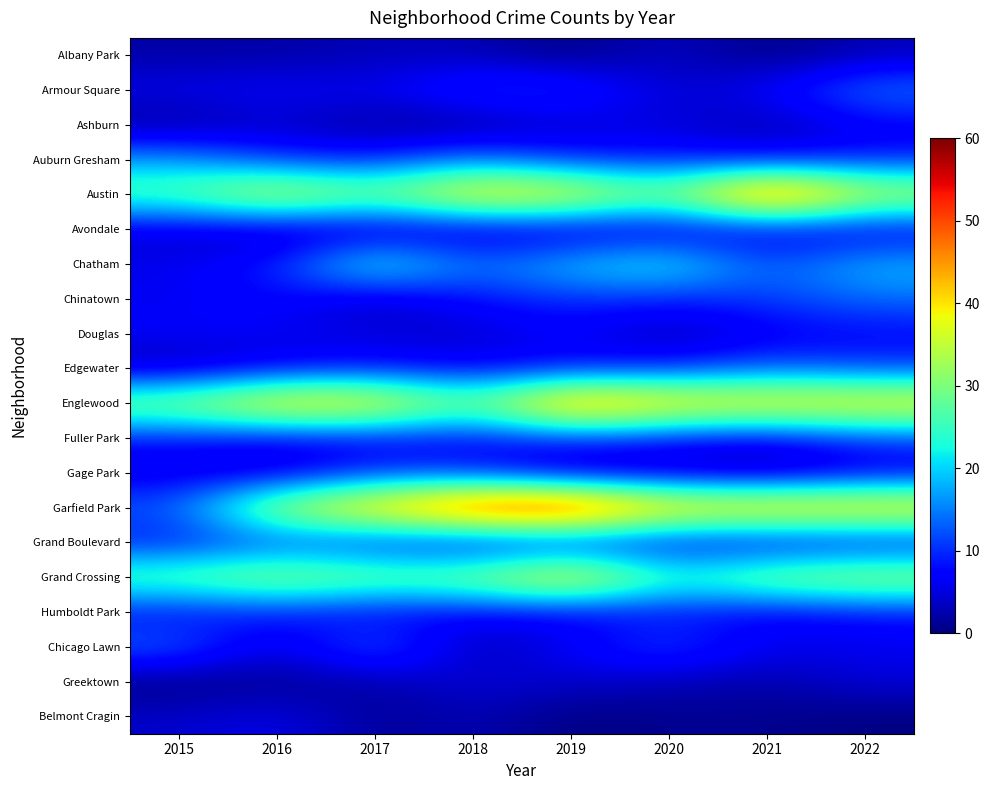

Reading left to right, what are all the values shown in this chart?

Albany Park: 2015=2	2016=2	2017=3	2018=3	2019=0	2020=4	2021=0	2022=3
Armour Square: 2015=6	2016=7	2017=6	2018=11	2019=11	2020=4	2021=7	2022=15
Ashburn: 2015=1	2016=4	2017=1	2018=1	2019=4	2020=5	2021=2	2022=6
Auburn Gresham: 2015=17	2016=10	2017=9	2018=15	2019=9	2020=9	2021=7	2022=9
Austin: 2015=28	2016=40	2017=31	2018=44	2019=42	2020=30	2021=57	2022=37
Avondale: 2015=4	2016=2	2017=2	2018=3	2019=3	2020=4	2021=5	2022=5
Chatham: 2015=6	2016=9	2017=26	2018=14	2019=20	2020=24	2021=12	2022=19
Chinatown: 2015=6	2016=8	2017=3	2018=8	2019=10	2020=9	2021=11	2022=14
Douglas: 2015=7	2016=6	2017=5	2018=4	2019=7	2020=2	2021=6	2022=7
Edgewater: 2015=2	2016=6	2017=8	2018=6	2019=8	2020=9	2021=13	2022=11
Englewood: 2015=33	2016=44	2017=43	2018=29	2019=51	2020=43	2021=42	2022=42
Fuller Park: 2015=8	2016=6	2017=7	2018=7	2019=10	2020=8	2021=6	2022=11
Gage Park: 2015=5	2016=4	2017=10	2018=9	2019=2	2020=3	2021=1	2022=5
Garfield Park: 2015=13	2016=36	2017=45	2018=57	2019=60	2020=44	2021=45	2022=44
Grand Boulevard: 2015=8	2016=11	2017=8	2018=5	2019=6	2020=6	2021=5	2022=6
Grand Crossing: 2015=29	2016=34	2017=31	2018=32	2019=44	2020=25	2021=33	2022=35
Humboldt Park: 2015=7	2016=9	2017=6	2018=7	2019=6	2020=8	2021=6	2022=8
Chicago Lawn: 2015=14	2016=4	2017=15	2018=2	2019=7	2020=12	2021=6	2022=6
Greektown: 2015=0	2016=1	2017=2	2018=5	2019=4	2020=3	2021=2	2022=5
Belmont Cragin: 2015=4	2016=6	2017=1	2018=3	2019=0	2020=1	2021=1	2022=0